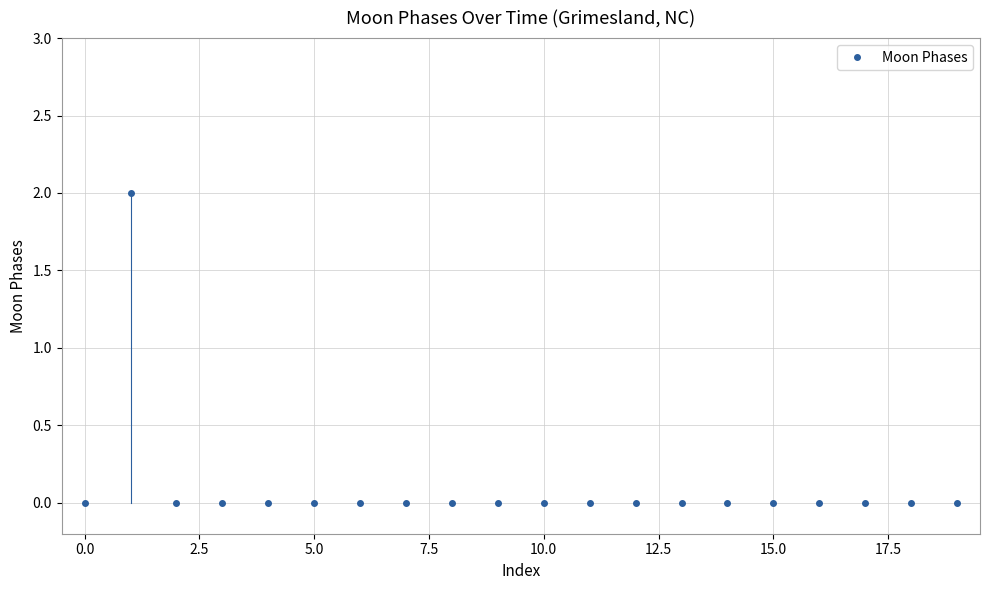

Reading left to right, extract all data points from this chart.

0	2	0	0	0	0	0	0	0	0	0	0	0	0	0	0	0	0	0	0